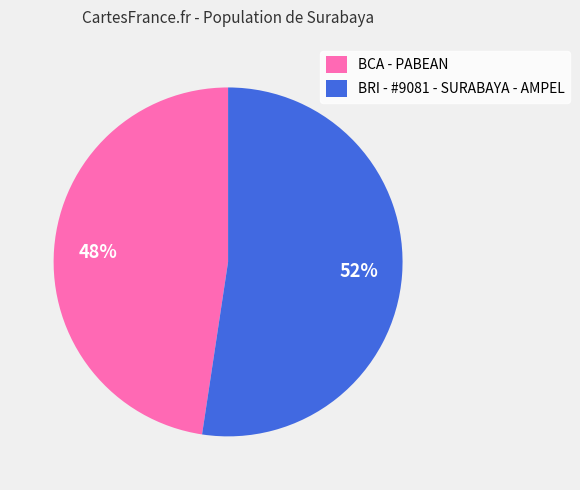

What is the smallest slice in the pie chart?

BCA - PABEAN